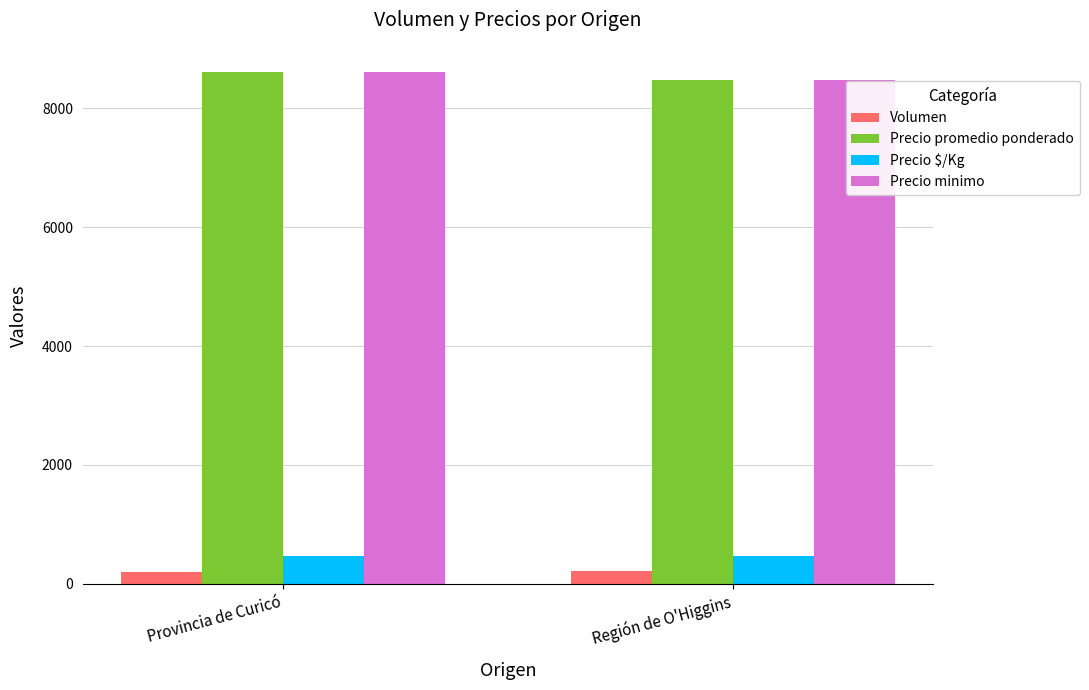

What is the total value across all series at Región de O'Higgins?

17613.6